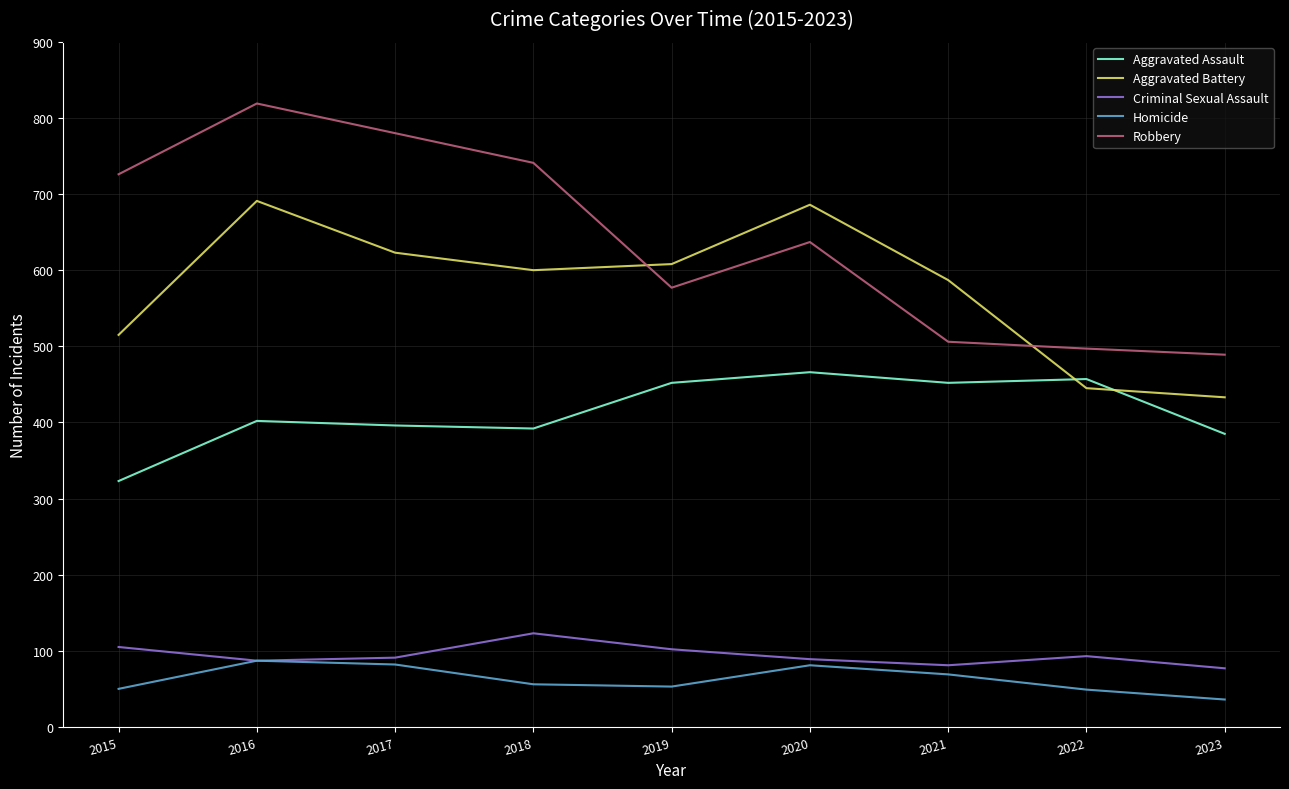

How many interior local peaks does the Criminal Sexual Assault series have?

2